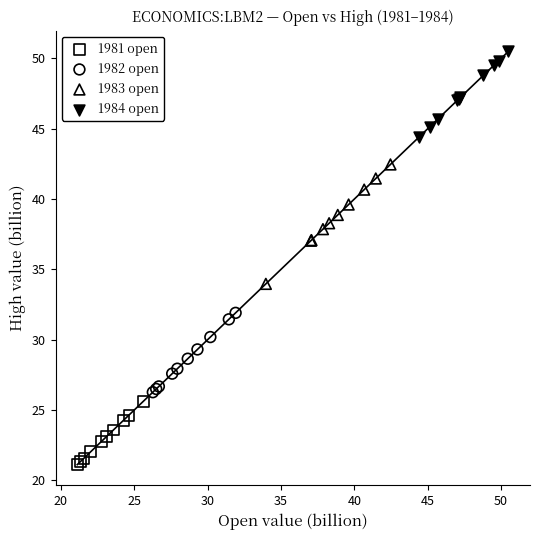

Which series has the largest Y range (max minus min)?

1983 open